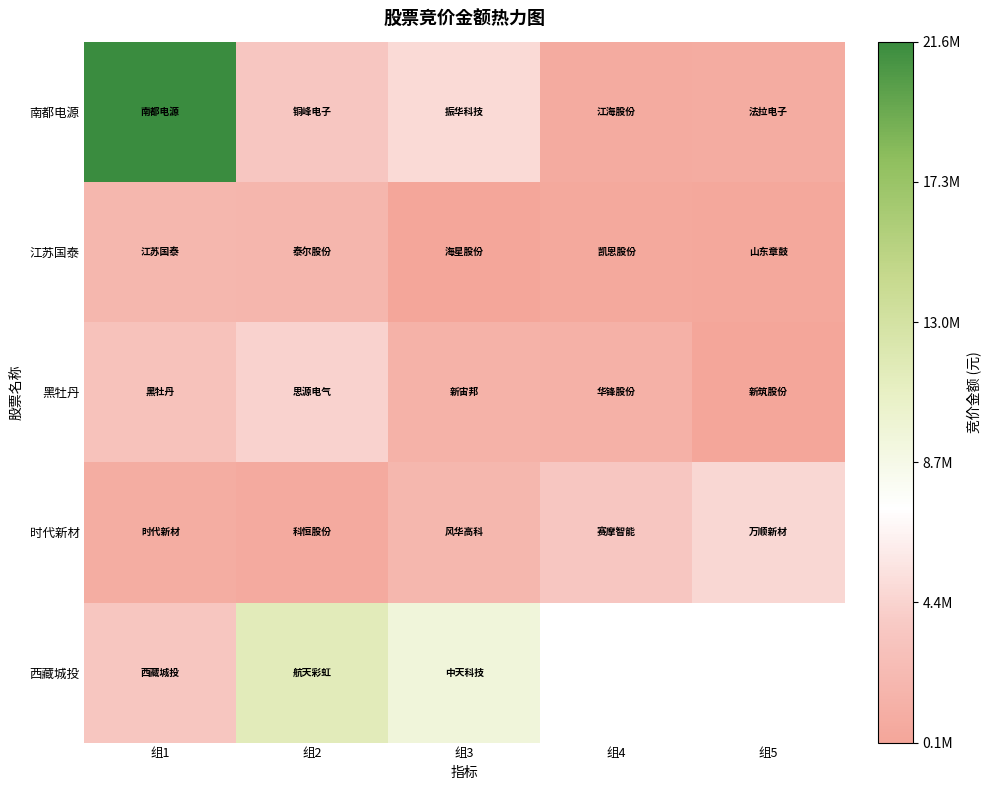

What is the difference between the highest and lowest values at 组2?

10830495.0